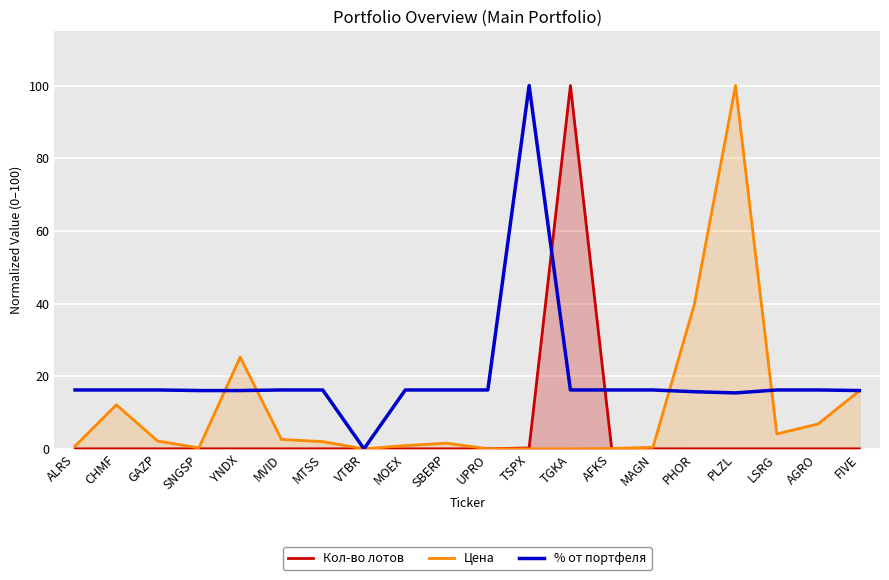

What is the sum of the Цена values at AFKS and FIVE?

16.1